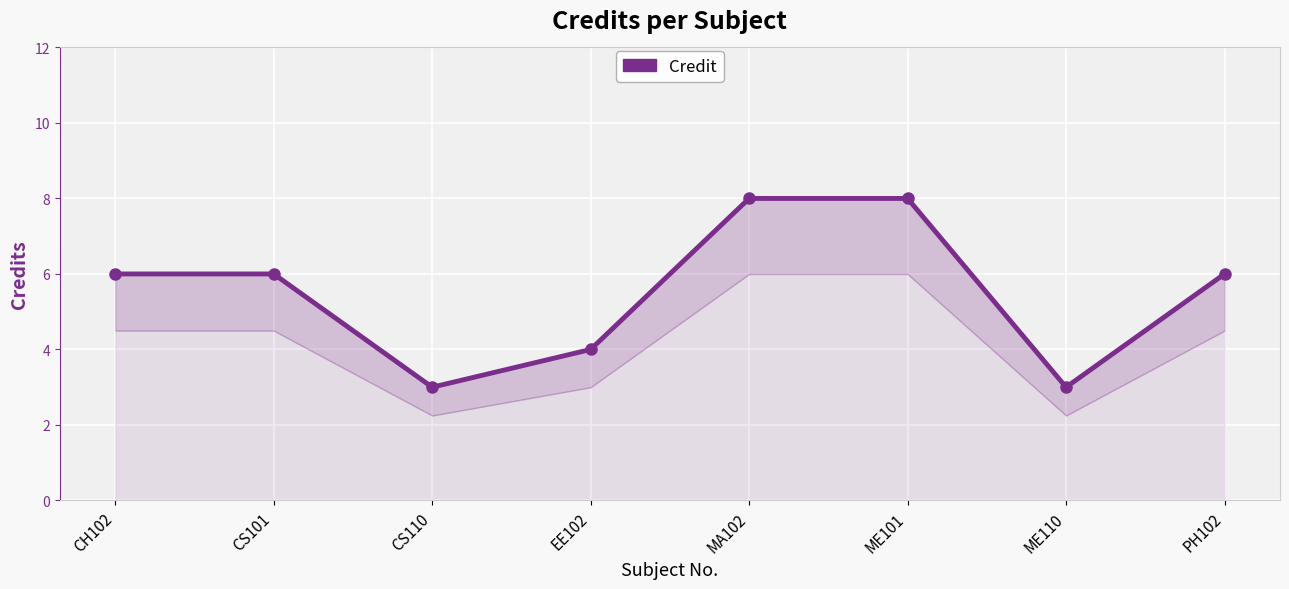

Reading left to right, what are all the values shown in this chart?

CH102=6	CS101=6	CS110=3	EE102=4	MA102=8	ME101=8	ME110=3	PH102=6